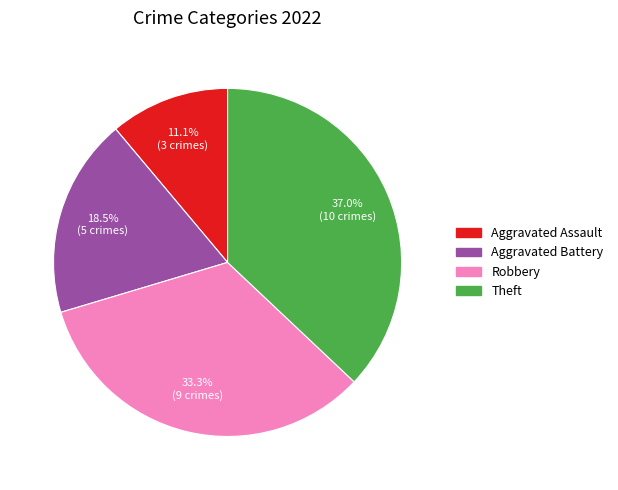

Does Theft represent more than half of the total?

No